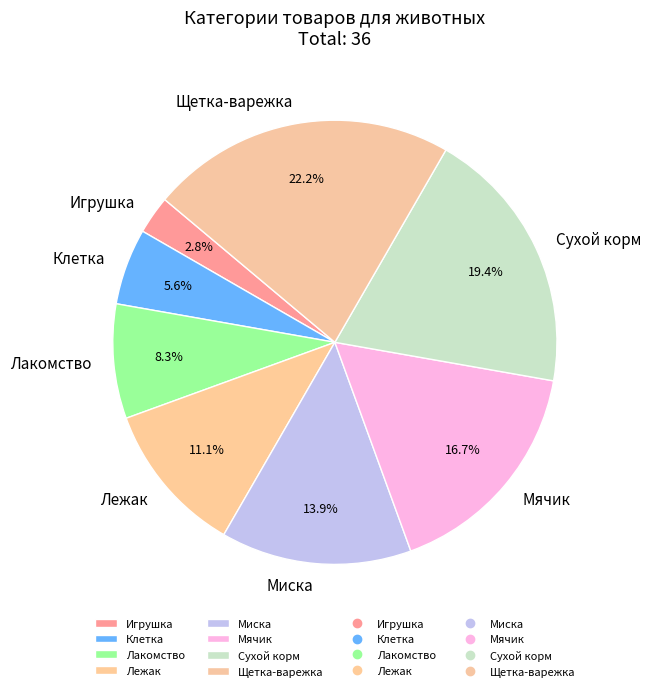

Does Лакомство represent more than half of the total?

No